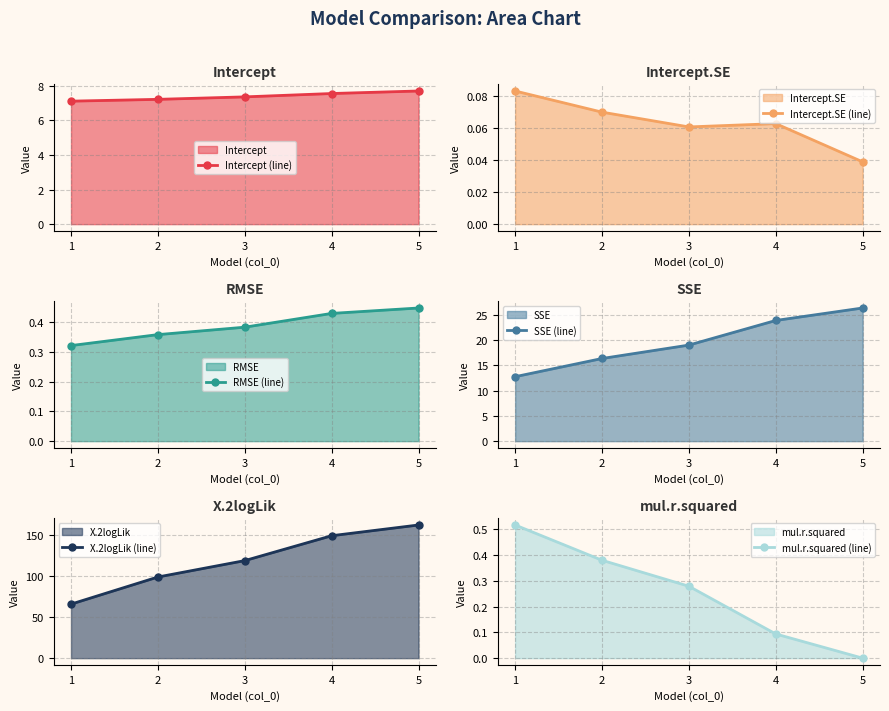

Reading right to left, what are all the values shown in this chart?

Intercept (line): 5=7.7	4=7.6	3=7.4	2=7.2	1=7.1
Intercept.SE (line): 5=0.0	4=0.1	3=0.1	2=0.1	1=0.1
RMSE (line): 5=0.4	4=0.4	3=0.4	2=0.4	1=0.3
SSE (line): 5=26.4	4=23.9	3=19.0	2=16.4	1=12.8
X.2logLik (line): 5=162.4	4=149.3	3=119.0	2=98.9	1=65.9
mul.r.squared (line): 5=0.0	4=0.1	3=0.3	2=0.4	1=0.5